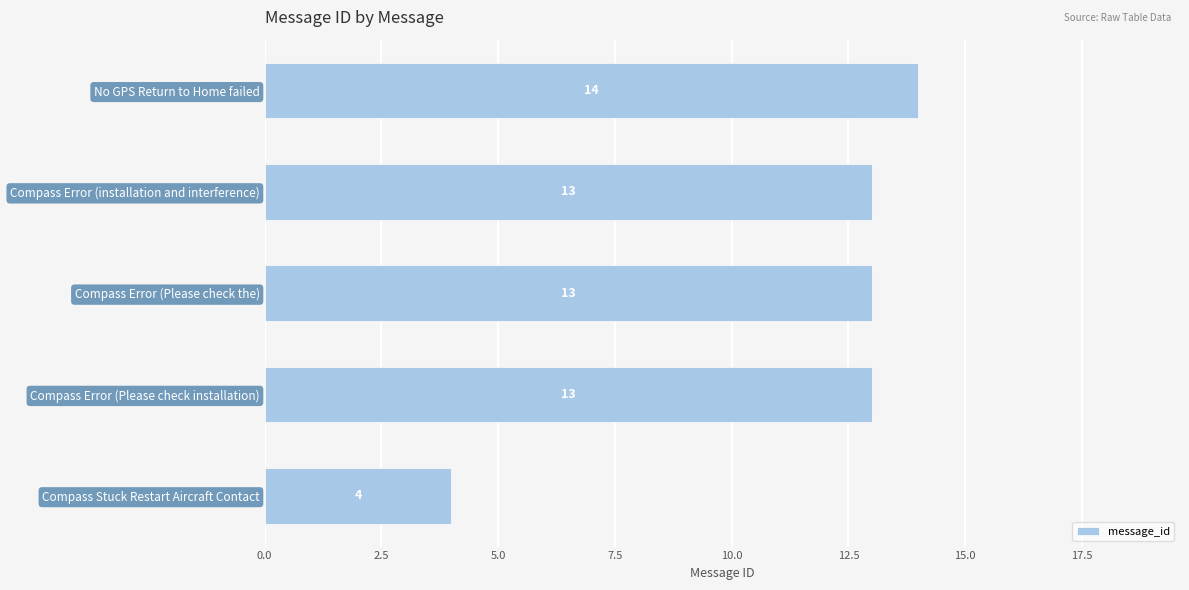

What value does the data have at Compass Stuck Restart Aircraft Contact?

4